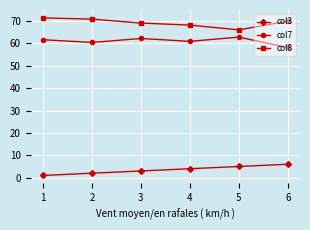

List the series in order of their peak value, highest first.

col8, col7, col3